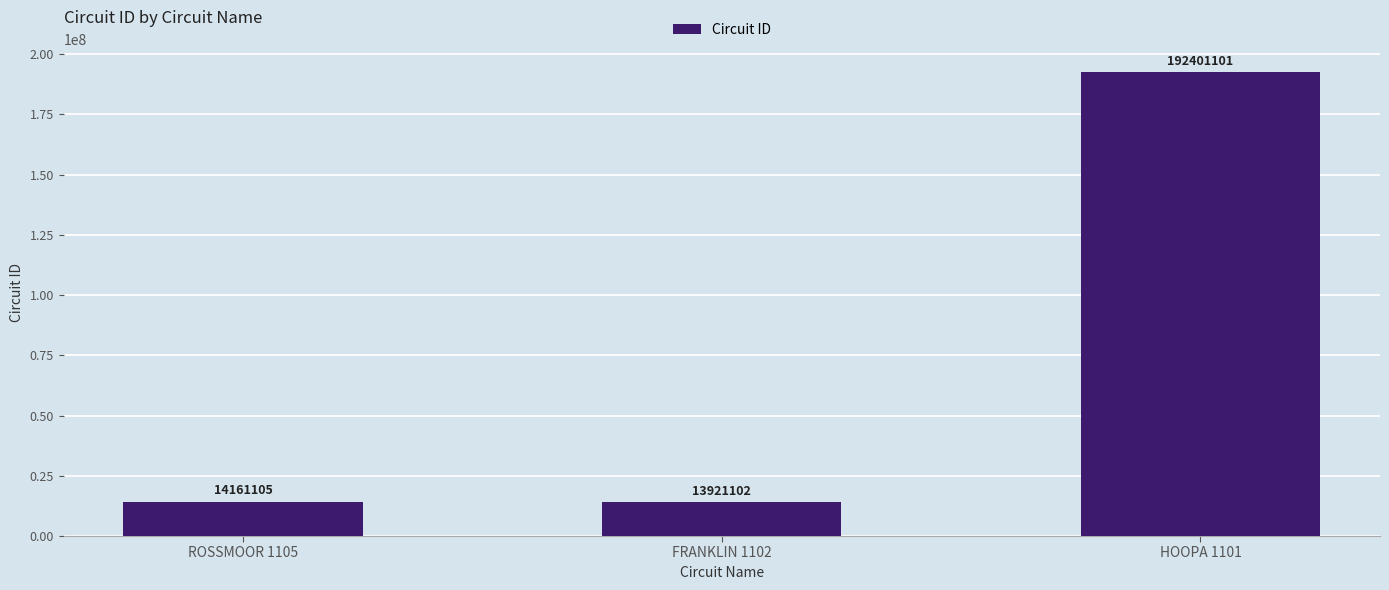

Reading right to left, list all the values displayed in this chart.

192401101	13921102	14161105